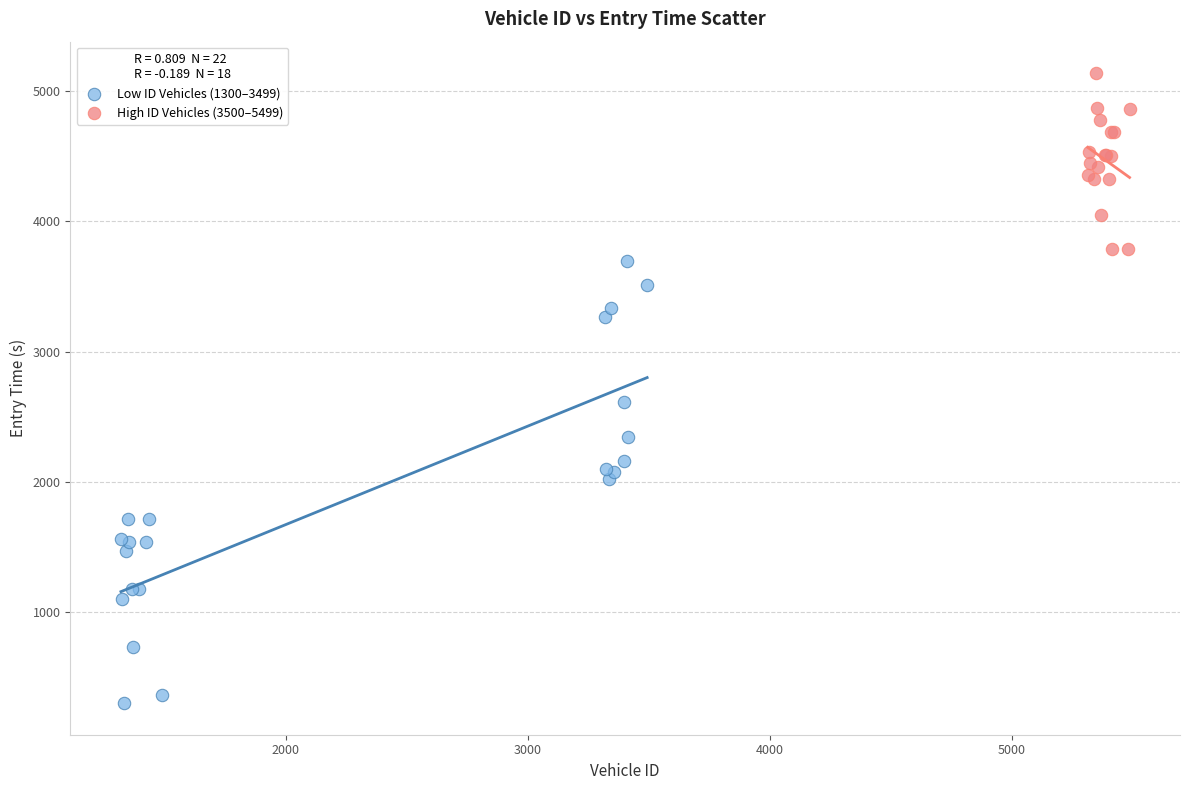

Which series reaches the minimum Y coordinate?

Low ID Vehicles (1300–3499)